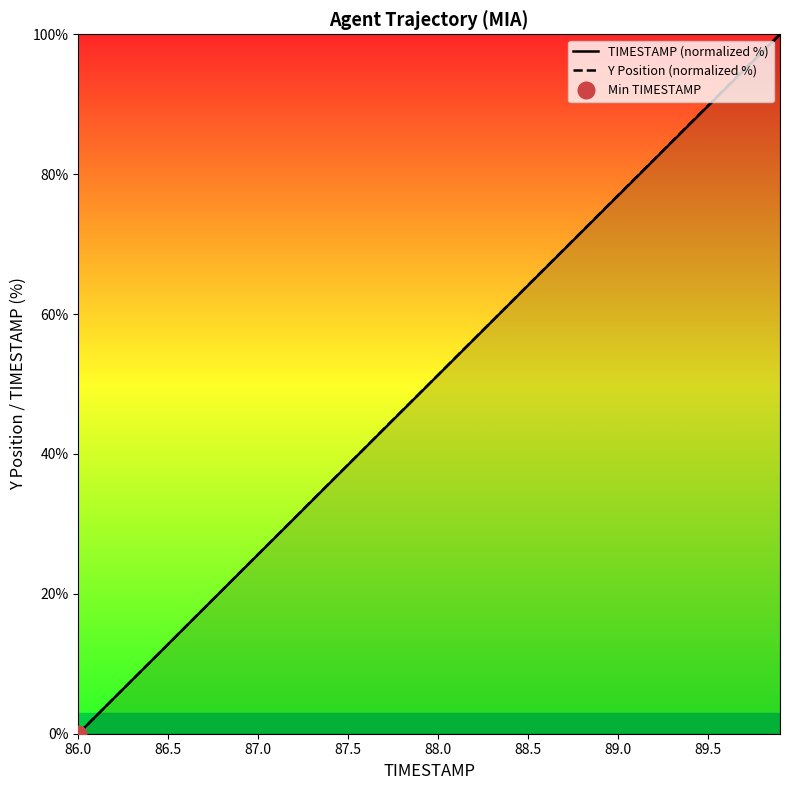

What are all the series names shown in the legend?

TIMESTAMP (normalized %), Y Position (normalized %)